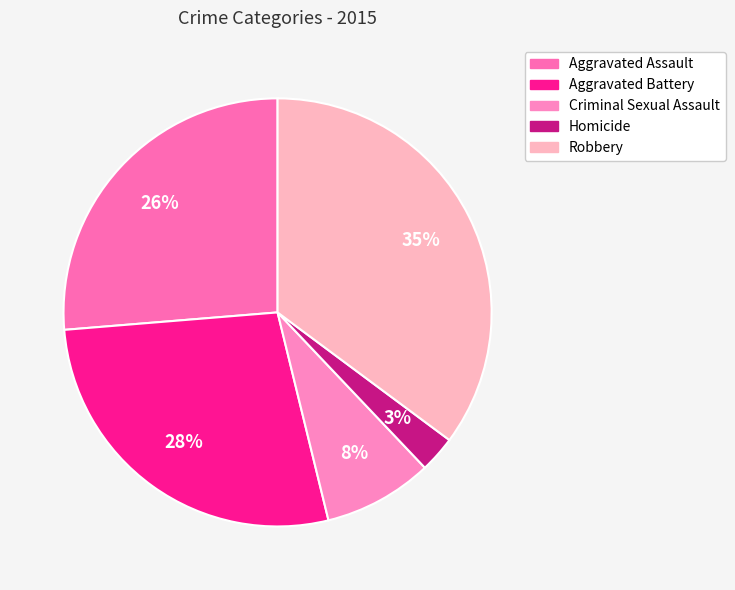

To the nearest percent, what is the difference between the Aggravated Battery and Homicide slice percentages?

25%